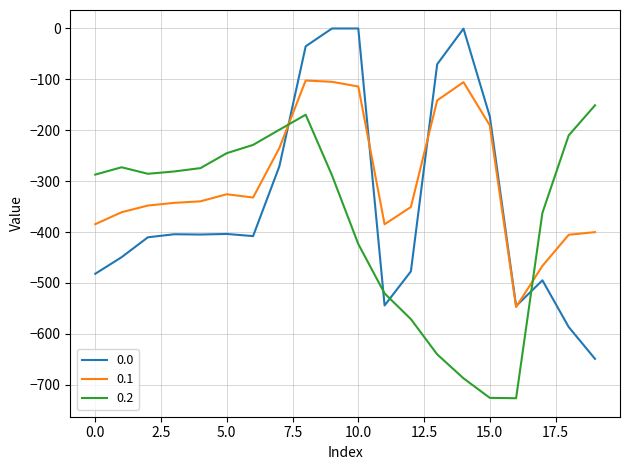

True or false: 0.0 and 0.2 cross at least once.

True